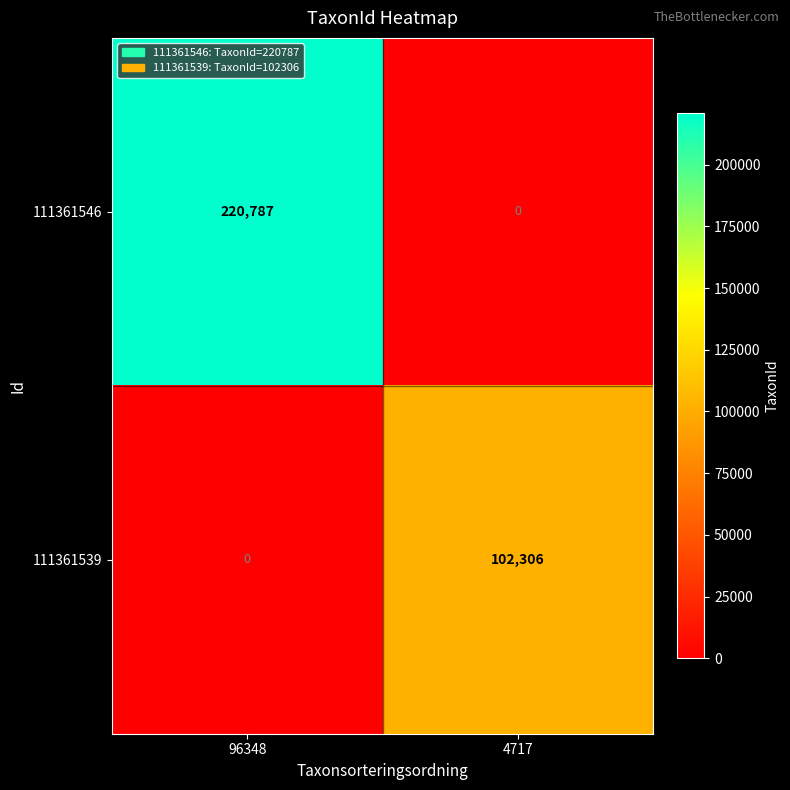

At 96348, list the series in order from smallest to largest.

111361539, 111361546